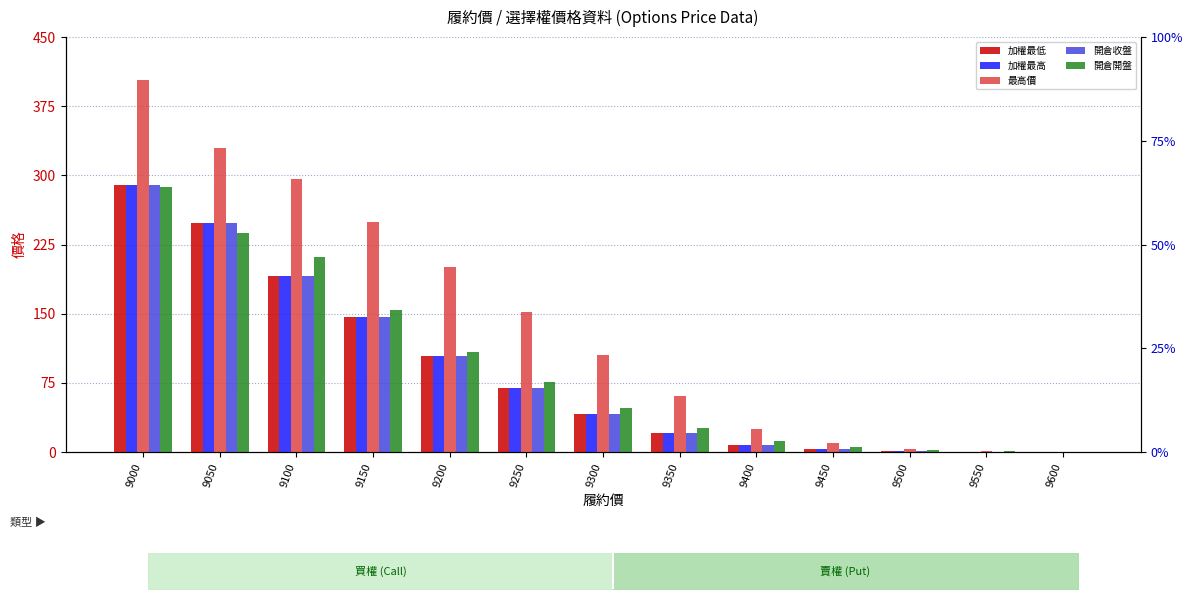

Which has a higher value, 9000 or 9450?

9000